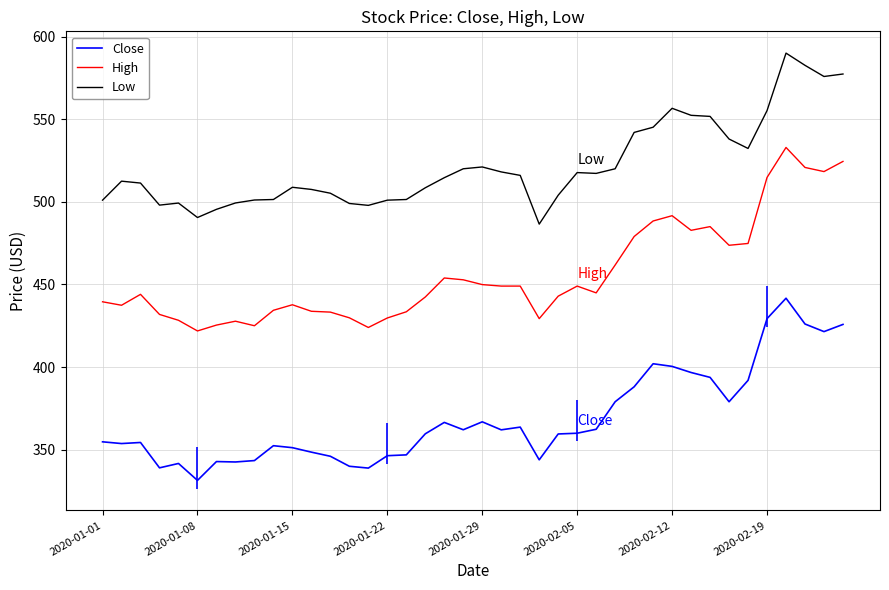

Does the chart have visible grid lines?

Yes